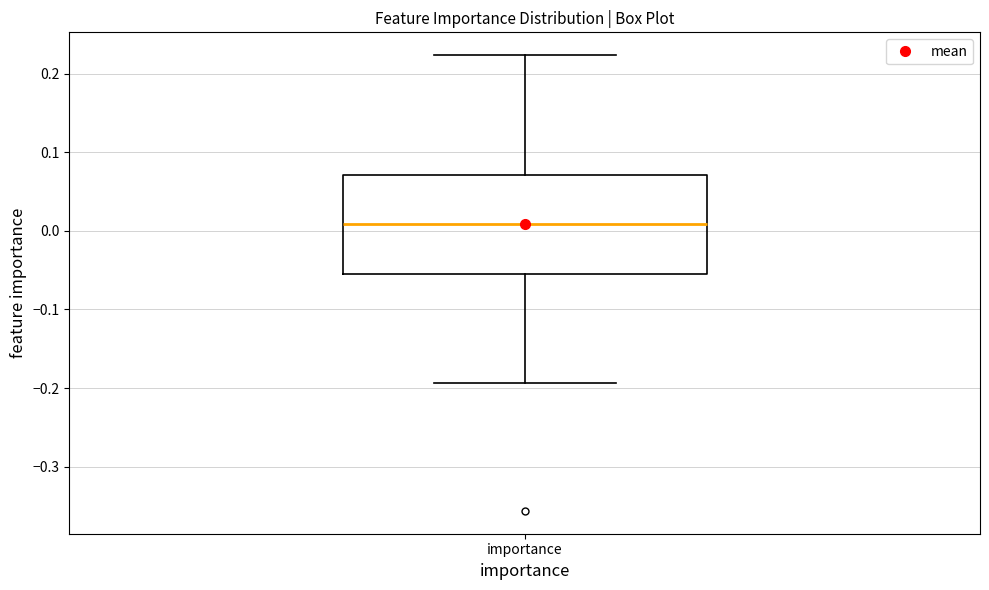

Transcribe this box plot: give where the median line is, the range the box spans, and where the two whiskers end, as read against the y-axis. The values are not printed on the chart, so give them approximately, as read against the axis.

median 0.01, box -0.06 to 0.07, whiskers -0.19 to 0.22